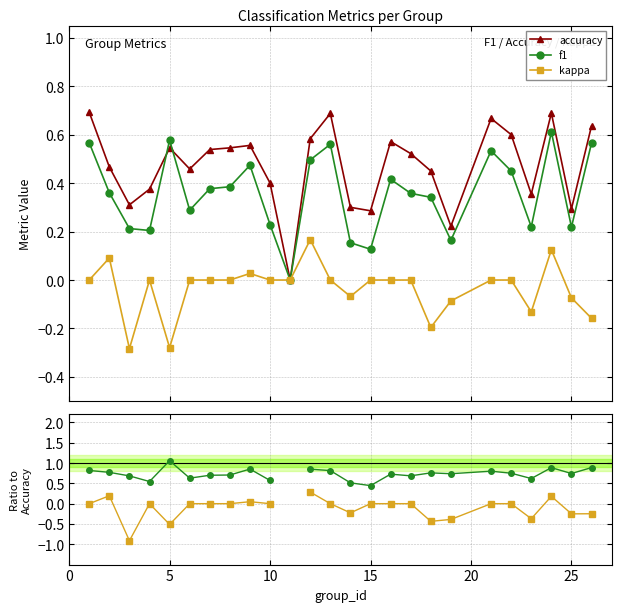

True or false: accuracy and f1 / accuracy cross at least once.

False